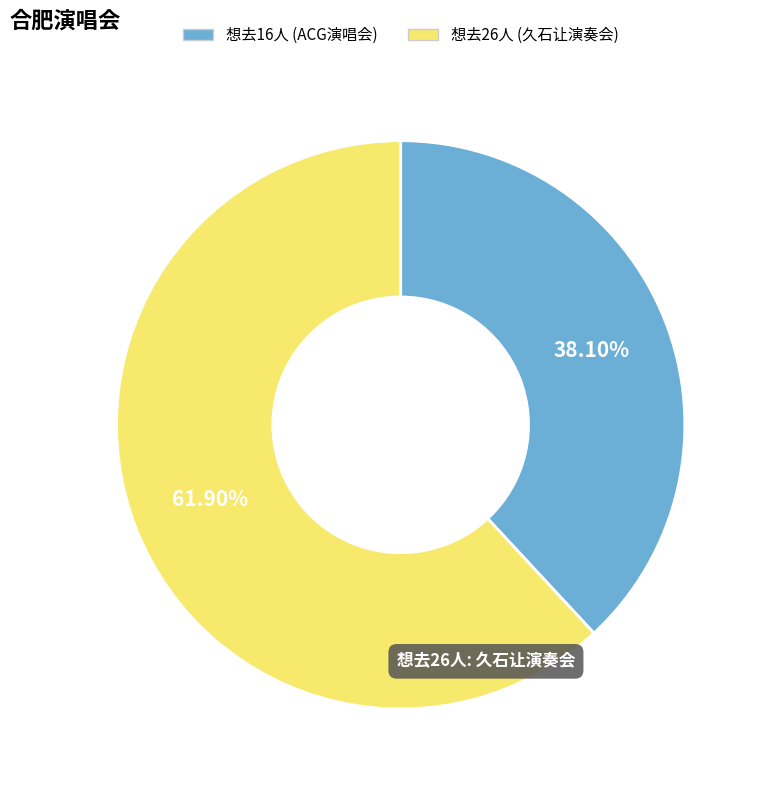

Is there any slice that represents more than half of the pie?

Yes